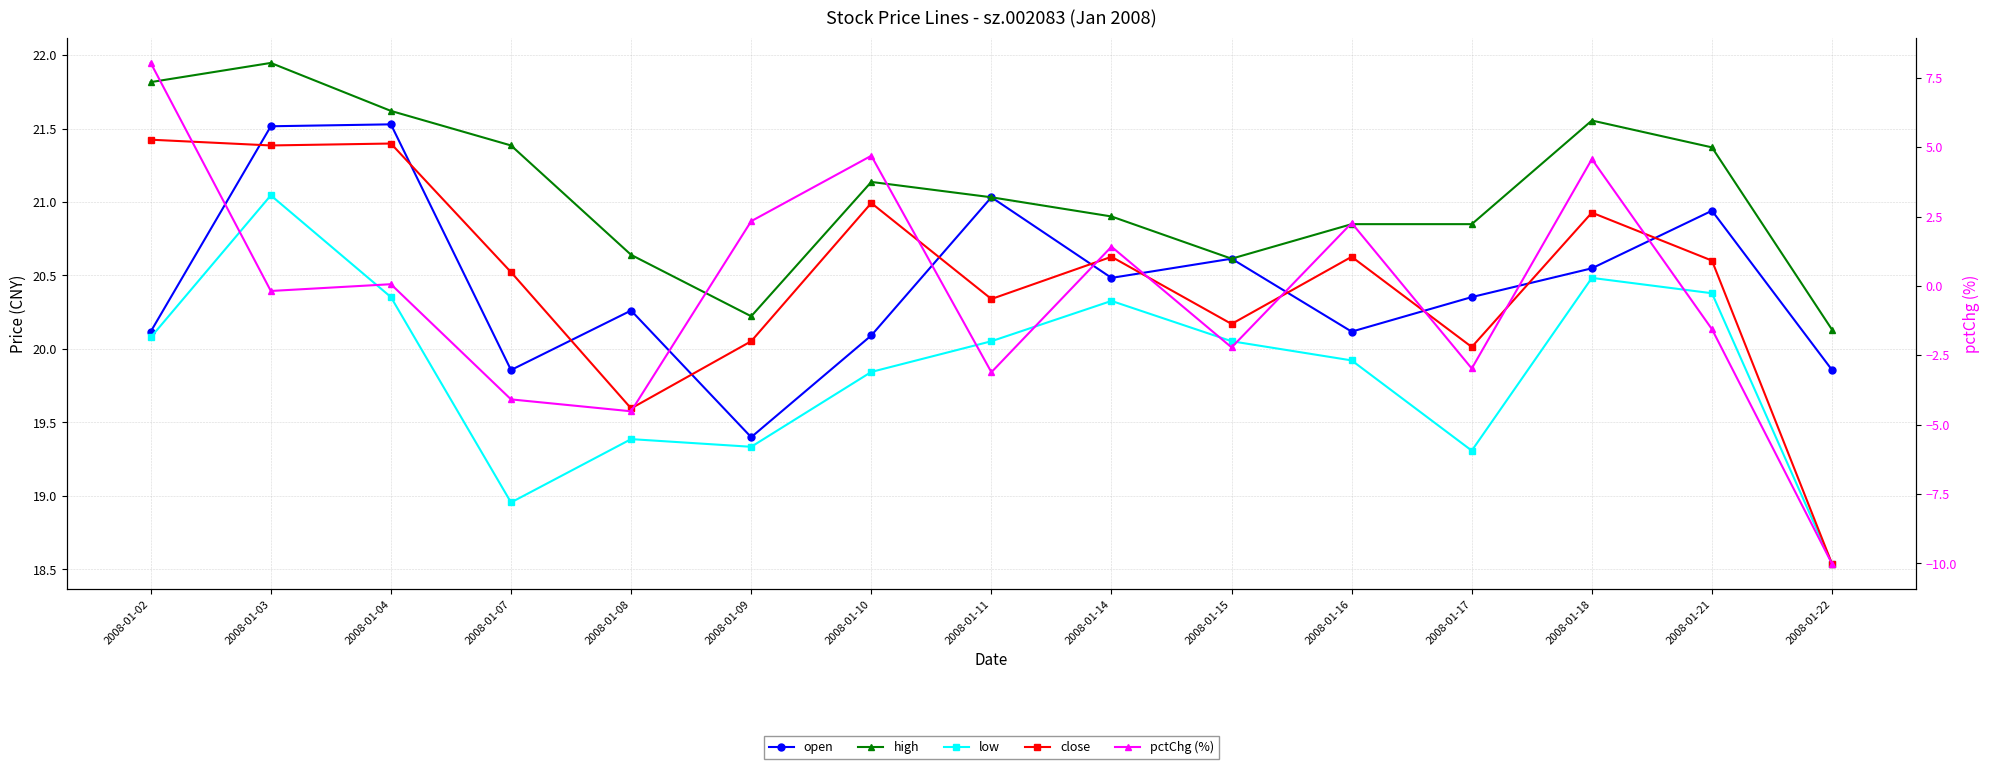

At which category is the sum across all series the highest?

2008-01-02